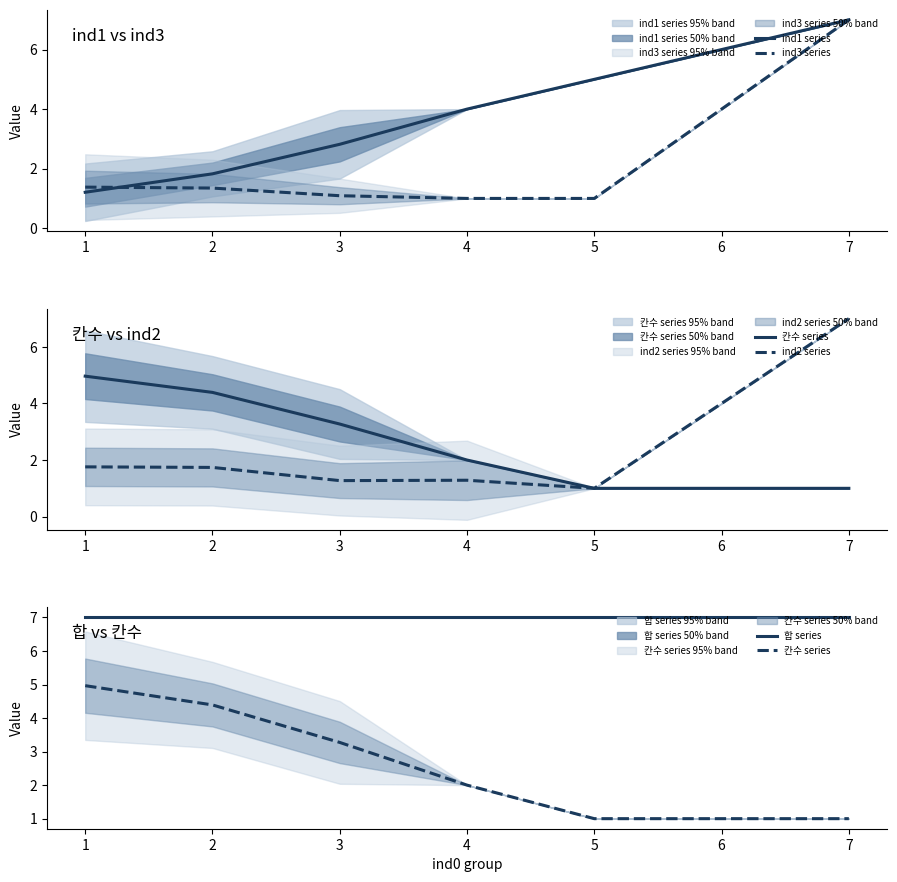

List the series in order of their peak value, lowest first.

칸수 series, ind1 series, ind3 series, ind2 series, 합 series